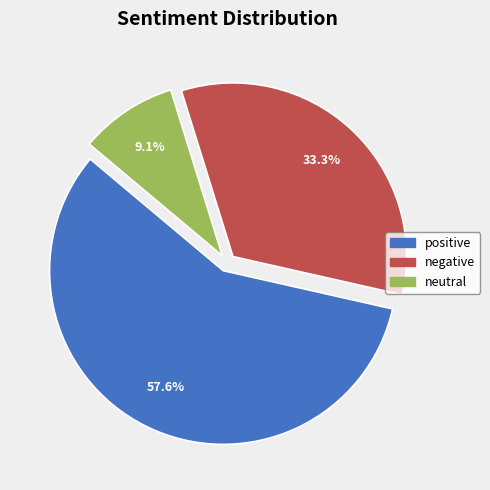

What is the largest slice in the pie chart?

positive